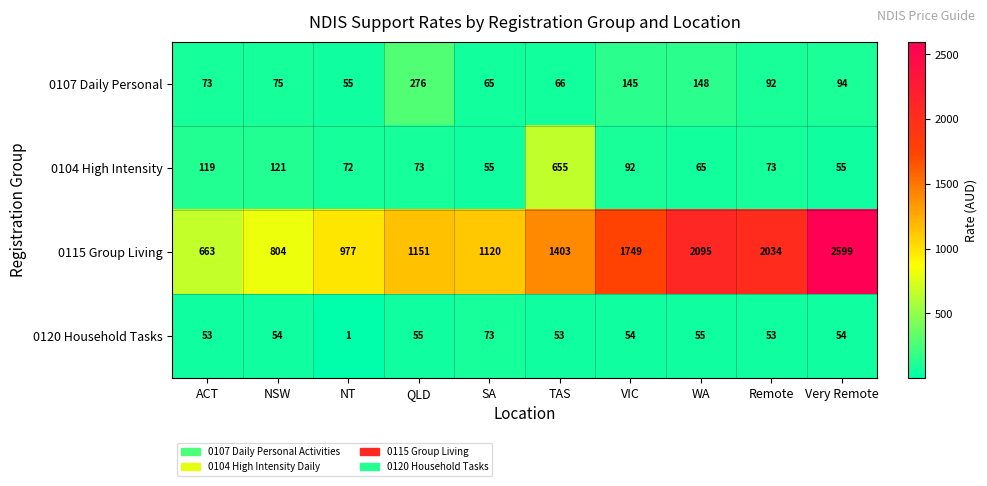

What is the difference between the 0104 High Intensity values at Remote and WA?

8